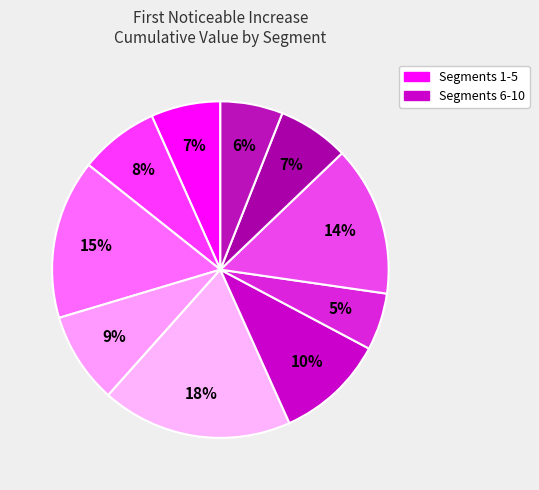

How many slices are in this pie chart?

10